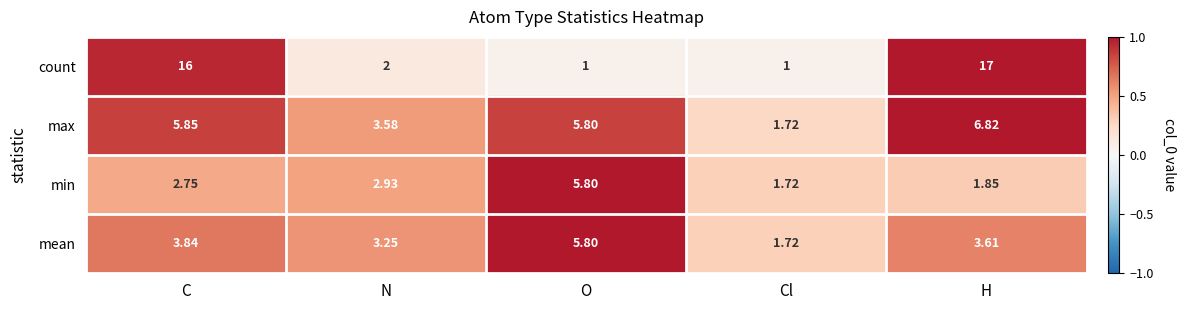

Which series has the widest spread of values?

count